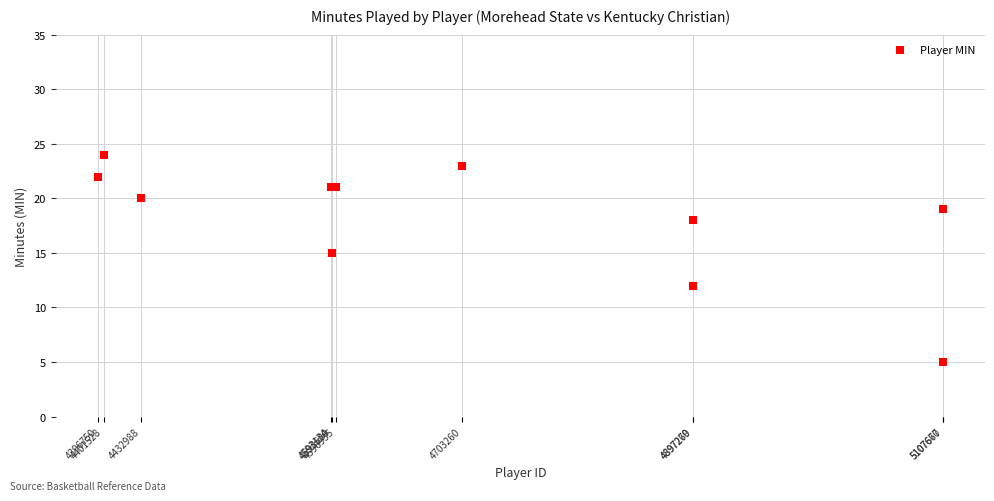

What Y value in the scatter plot is closest to 14?

15